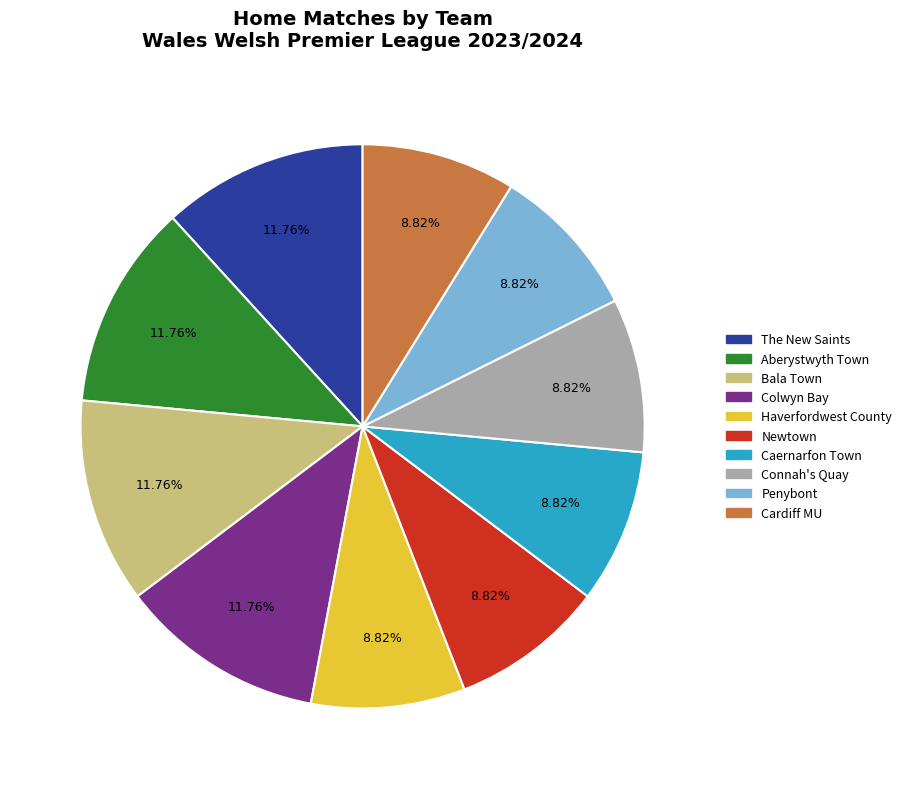

Which has a higher value, The New Saints or Penybont?

The New Saints